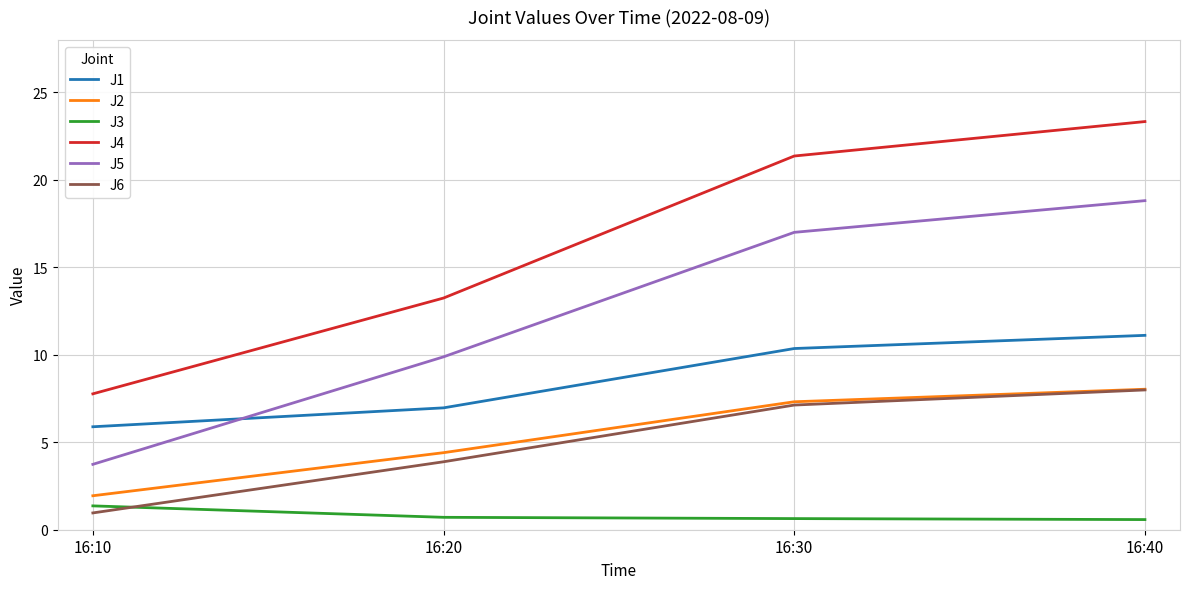

Which series has the largest range (max minus min)?

J4